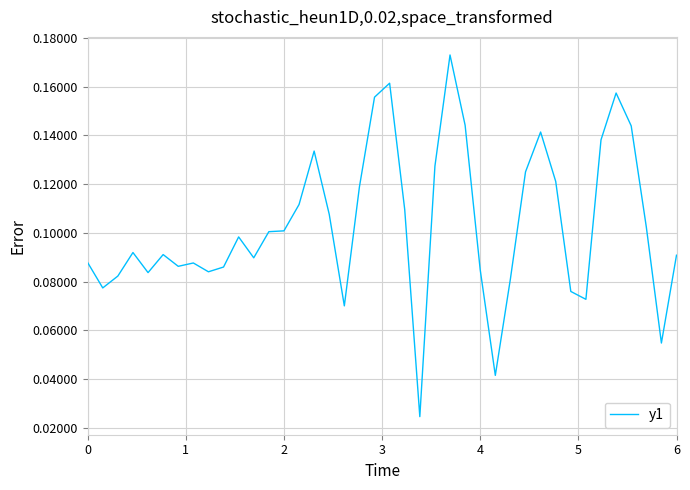

Does the chart have visible grid lines?

Yes